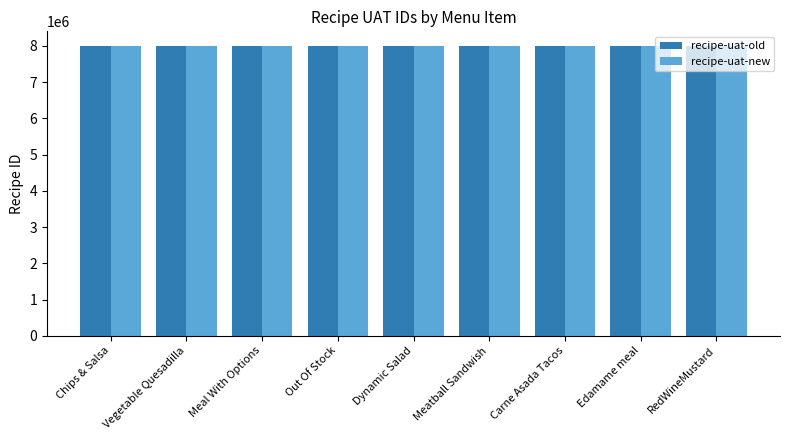

What is the sum of the recipe-uat-old values at Vegetable Quesadilla and RedWineMustard?

16002253